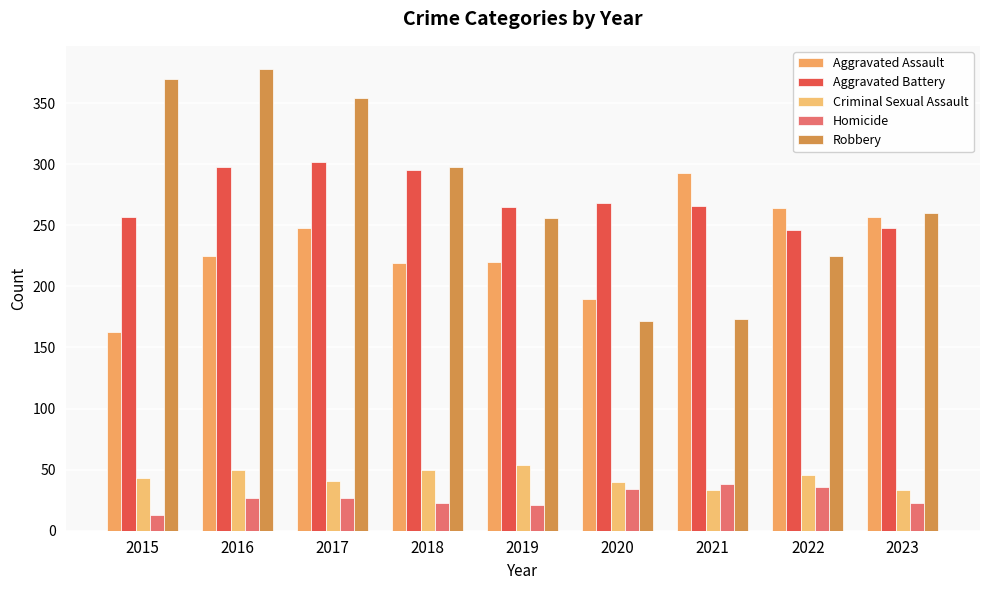

The Aggravated Assault series shows 220 at 2019. True or false?

True